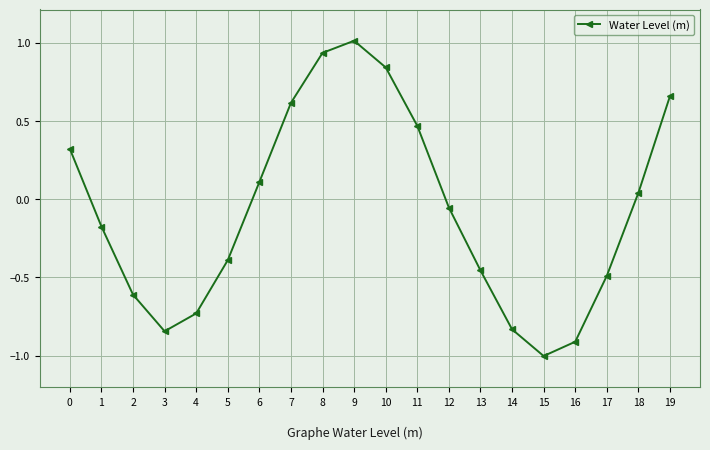

What is the difference between the maximum and minimum values?

2.0